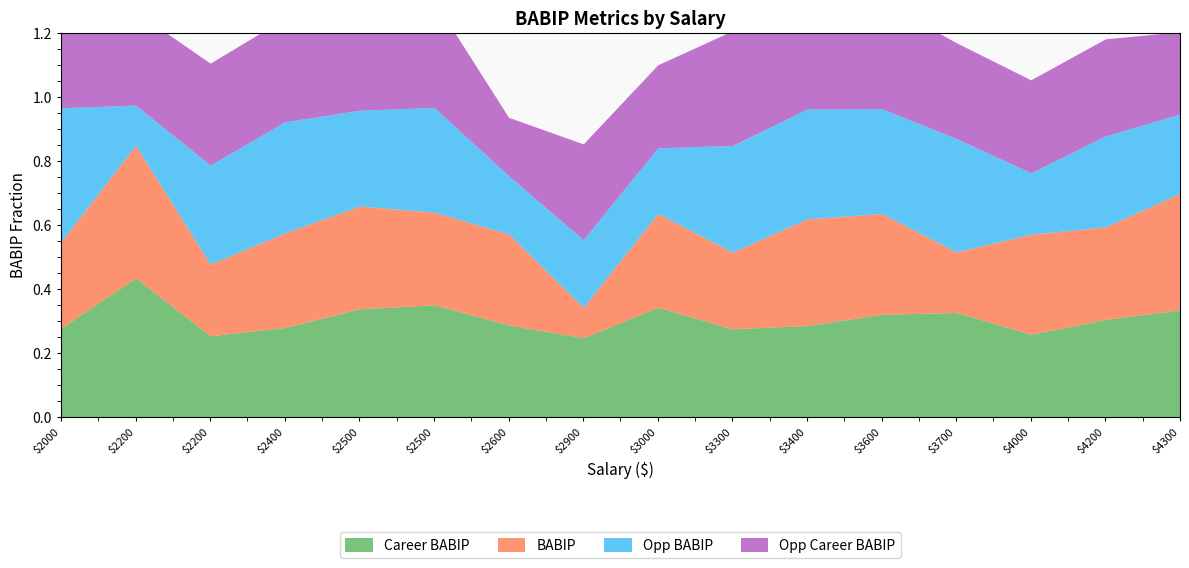

What is the minimum value for Career BABIP?

0.2